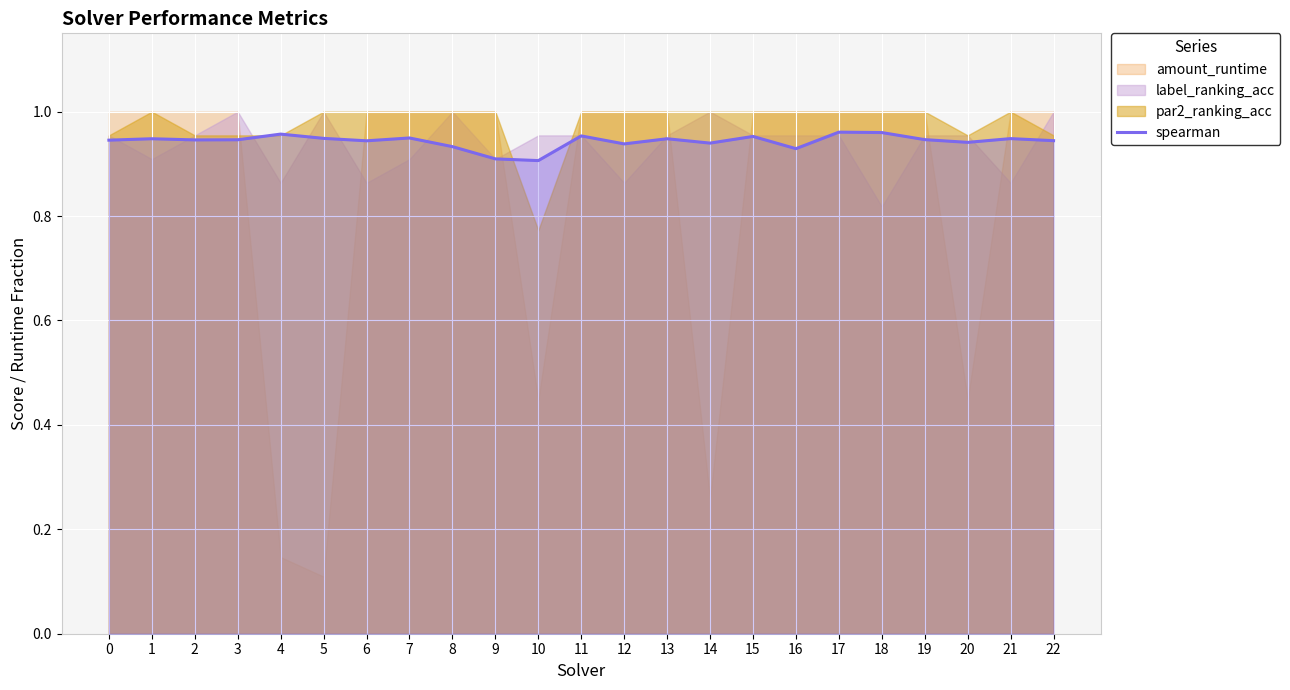

At which category does the data reach its first local valley?

2